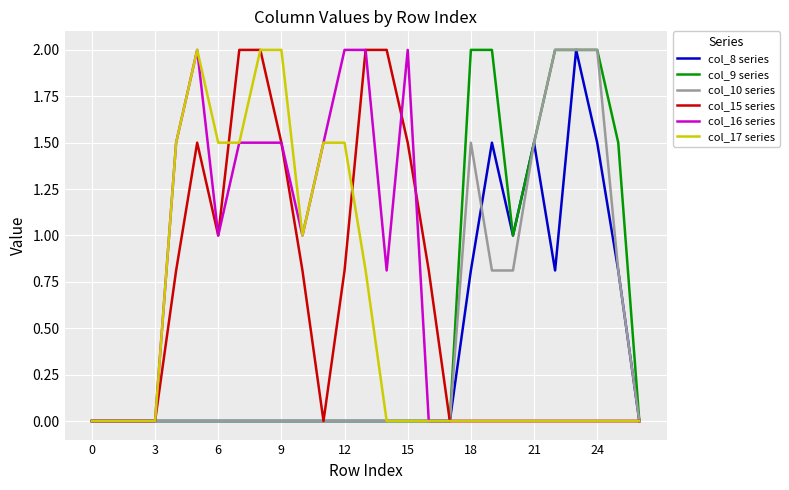

Reading right to left, list all the values displayed in this chart.

col_8 series: 0.0	0.8	1.5	2.0	0.8	1.5	1.0	1.5	0.8	0.0	0.0	0.0	0.0	0.0	0.0	0.0	0.0	0.0	0.0	0.0	0.0	0.0	0.0	0.0	0.0	0.0	0.0
col_9 series: 0.0	1.5	2.0	2.0	2.0	1.5	1.0	2.0	2.0	0.0	0.0	0.0	0.0	0.0	0.0	0.0	0.0	0.0	0.0	0.0	0.0	0.0	0.0	0.0	0.0	0.0	0.0
col_10 series: 0.0	0.8	2.0	2.0	2.0	1.5	0.8	0.8	1.5	0.0	0.0	0.0	0.0	0.0	0.0	0.0	0.0	0.0	0.0	0.0	0.0	0.0	0.0	0.0	0.0	0.0	0.0
col_15 series: 0.0	0.0	0.0	0.0	0.0	0.0	0.0	0.0	0.0	0.0	0.8	1.5	2.0	2.0	0.8	0.0	0.8	1.5	2.0	2.0	1.0	1.5	0.8	0.0	0.0	0.0	0.0
col_16 series: 0.0	0.0	0.0	0.0	0.0	0.0	0.0	0.0	0.0	0.0	0.0	2.0	0.8	2.0	2.0	1.5	1.0	1.5	1.5	1.5	1.0	2.0	1.5	0.0	0.0	0.0	0.0
col_17 series: 0.0	0.0	0.0	0.0	0.0	0.0	0.0	0.0	0.0	0.0	0.0	0.0	0.0	0.8	1.5	1.5	1.0	2.0	2.0	1.5	1.5	2.0	1.5	0.0	0.0	0.0	0.0